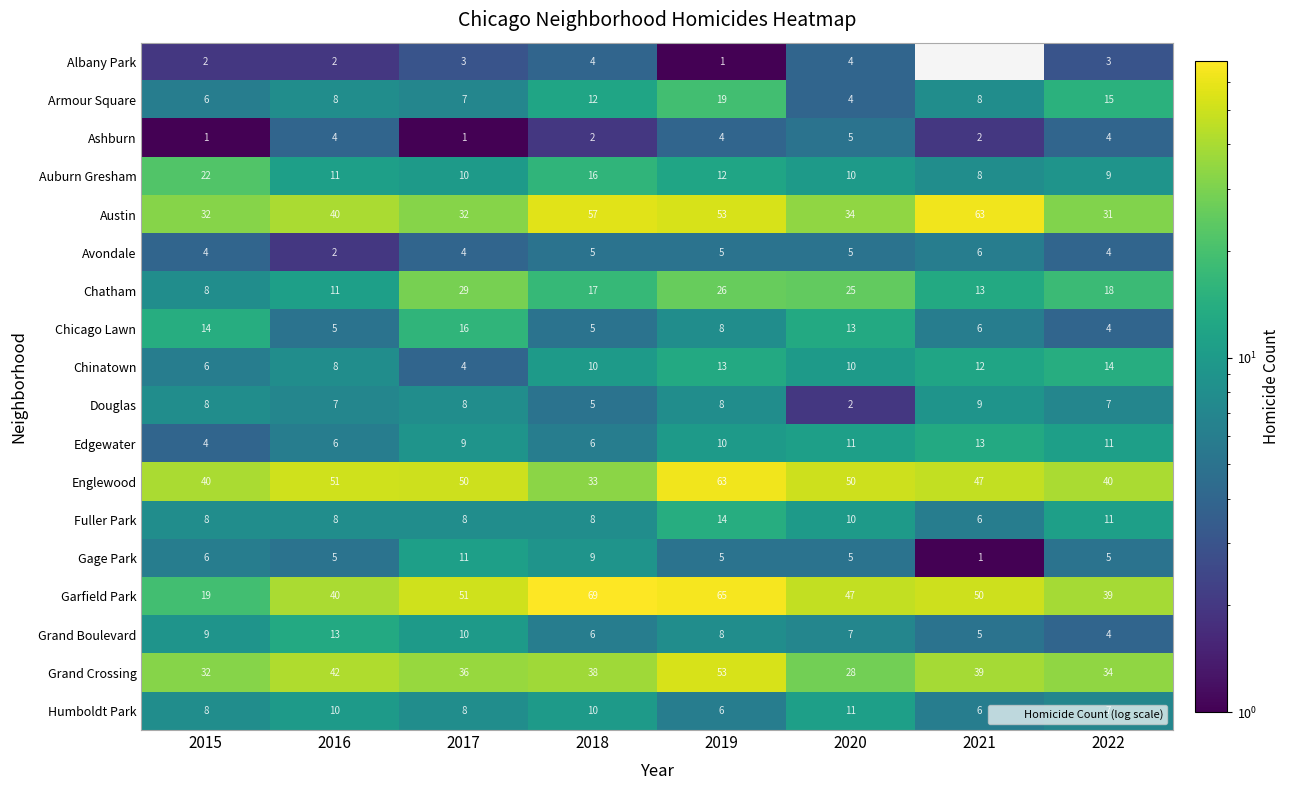

What is the highest value of the Humboldt Park series?

11